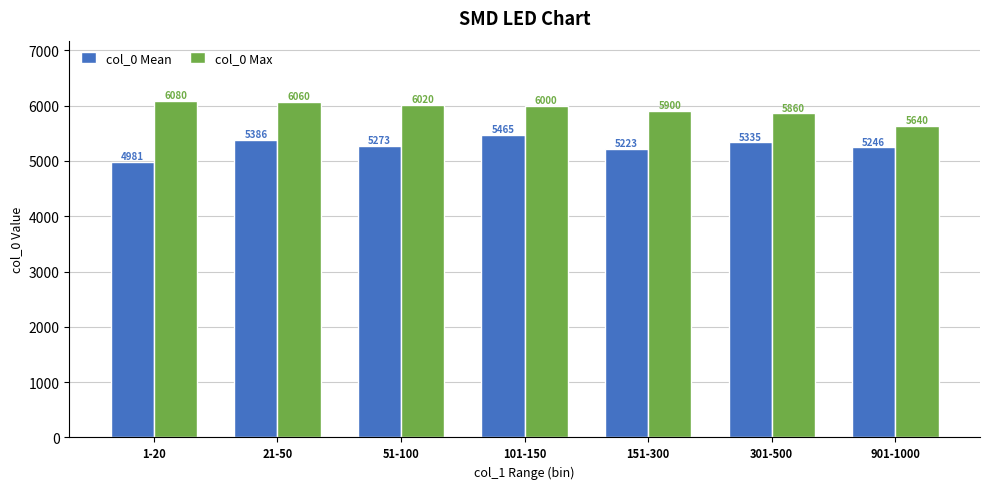

What is the spread (max minus min) of values at 21-50?

673.7